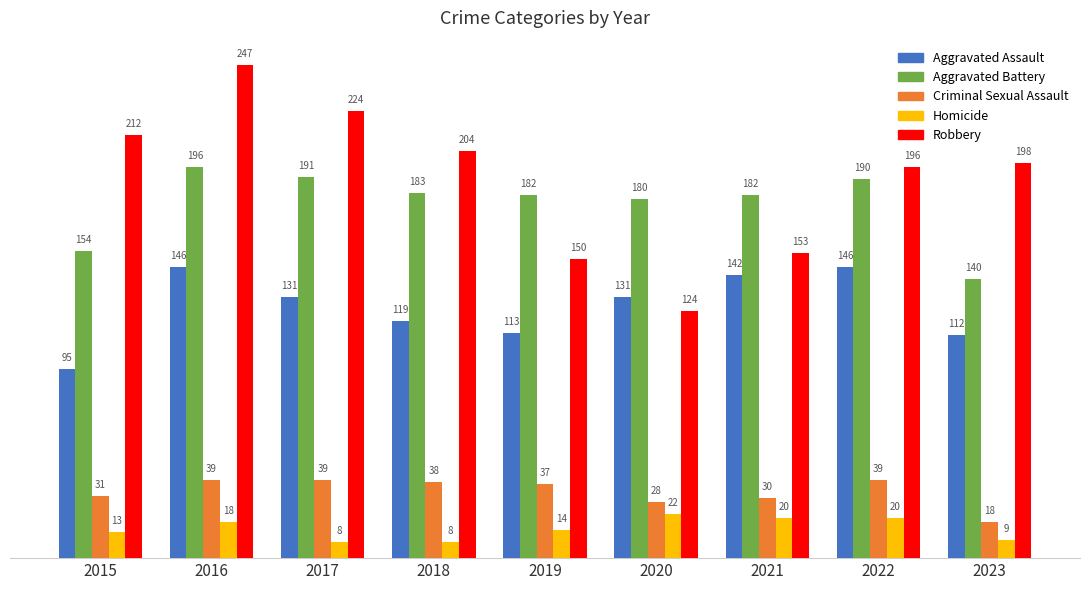

Rank the categories by Robbery value from lowest to highest.

2020, 2019, 2021, 2022, 2023, 2018, 2015, 2017, 2016